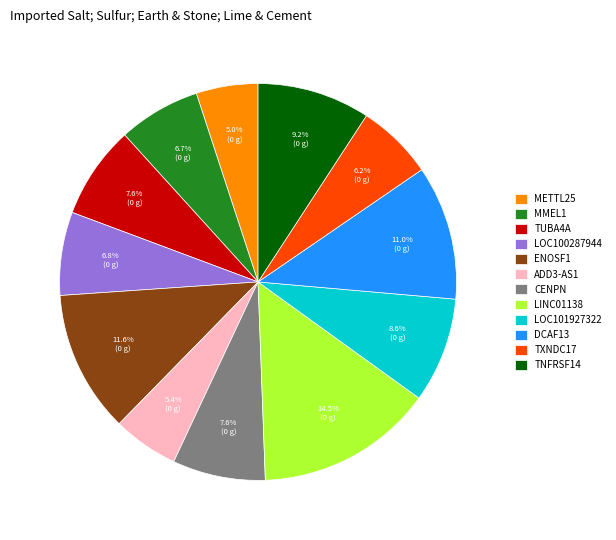

How much of the chart is everything except LINC01138?

85.5%